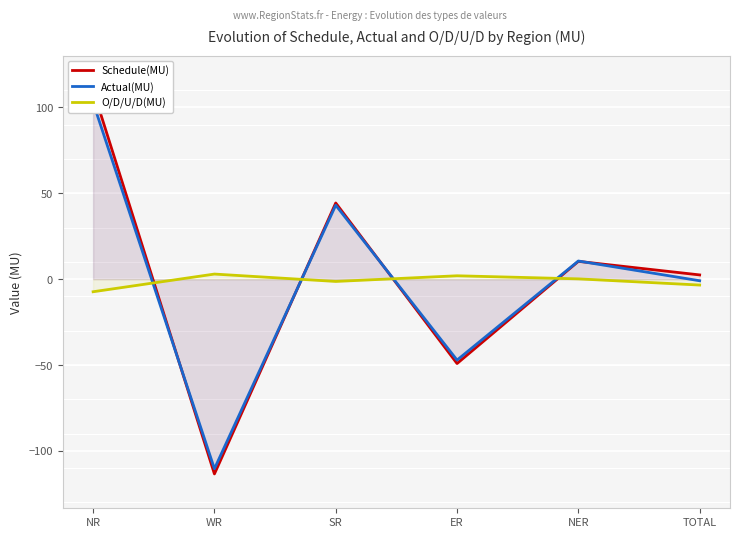

What is the value of the Schedule(MU) point at the 5th from the left?

10.4